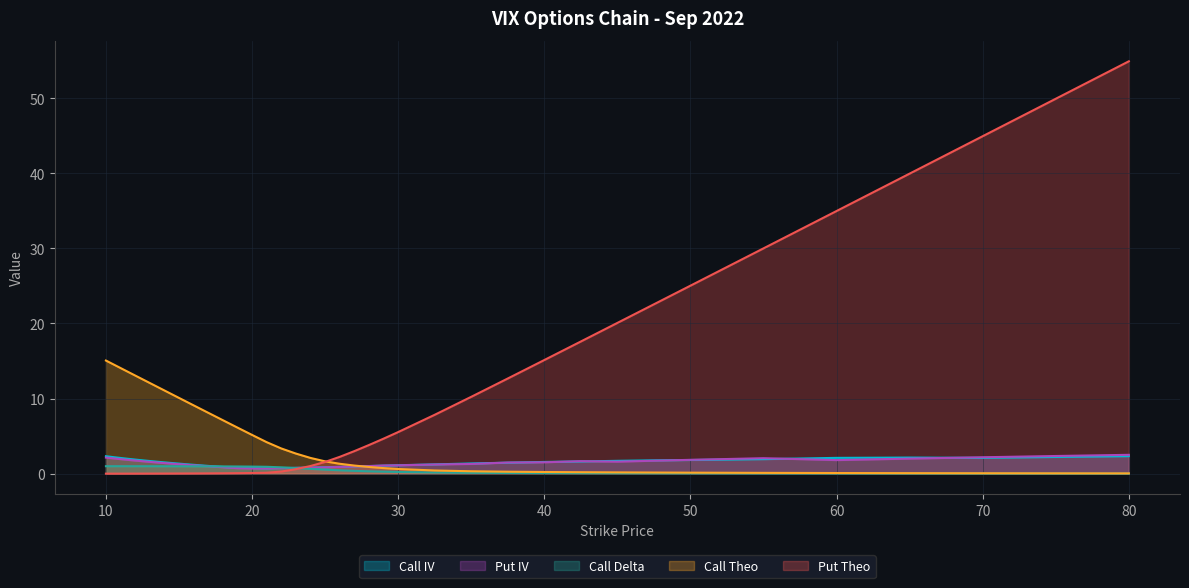

How many interior local peaks does the Call IV series have?

2